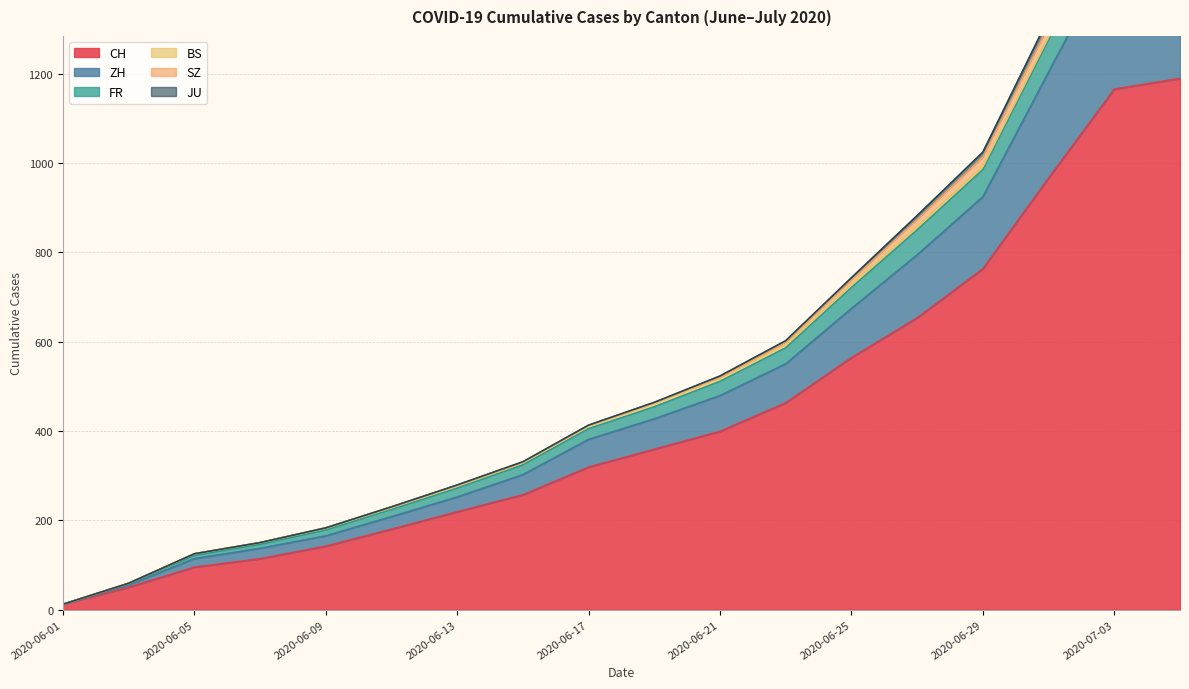

What is the highest value of the CH series?

1189